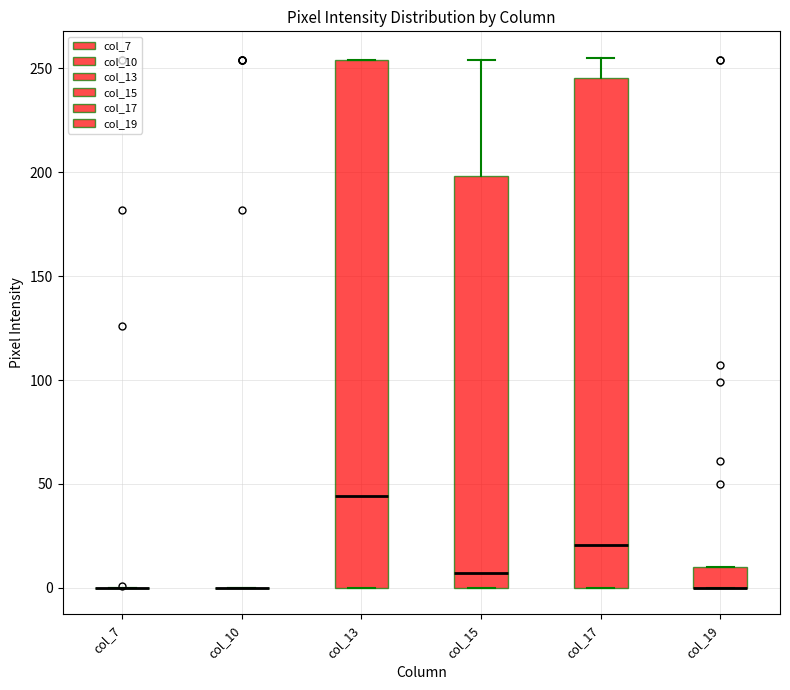

Reading left to right, read every box against the y-axis: the position of its median line, the range the box covers, and the ends of its whiskers. The values are not printed on the chart, so give them approximately, as read against the axis.

col_7: box collapsed to a line at 0, whiskers 0 to 0
col_10: box collapsed to a line at 0, whiskers 0 to 0
col_13: median 45, box 0 to 255, whiskers 0 to 255
col_15: median 5, box 0 to 200, whiskers 0 to 255
col_17: median 20, box 0 to 245, whiskers 0 to 255
col_19: median 0 (drawn on the box's lower edge), box 0 to 10, whiskers 0 to 10